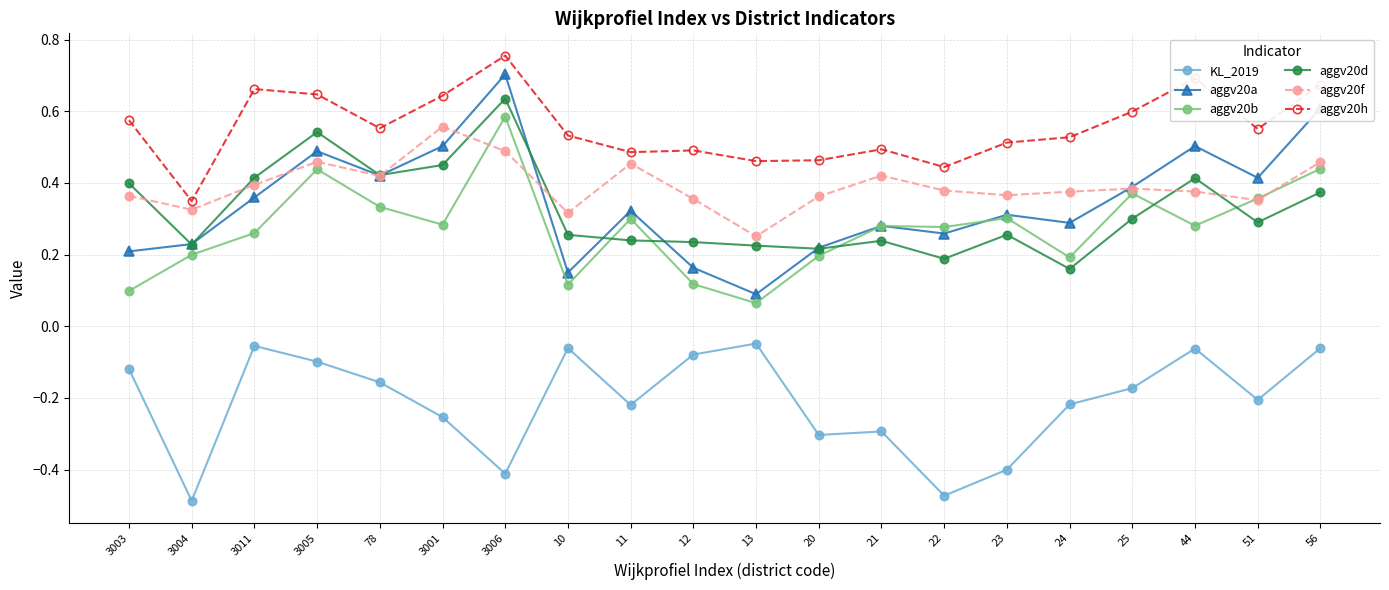

At which category does KL_2019 reach its first local valley?

3004